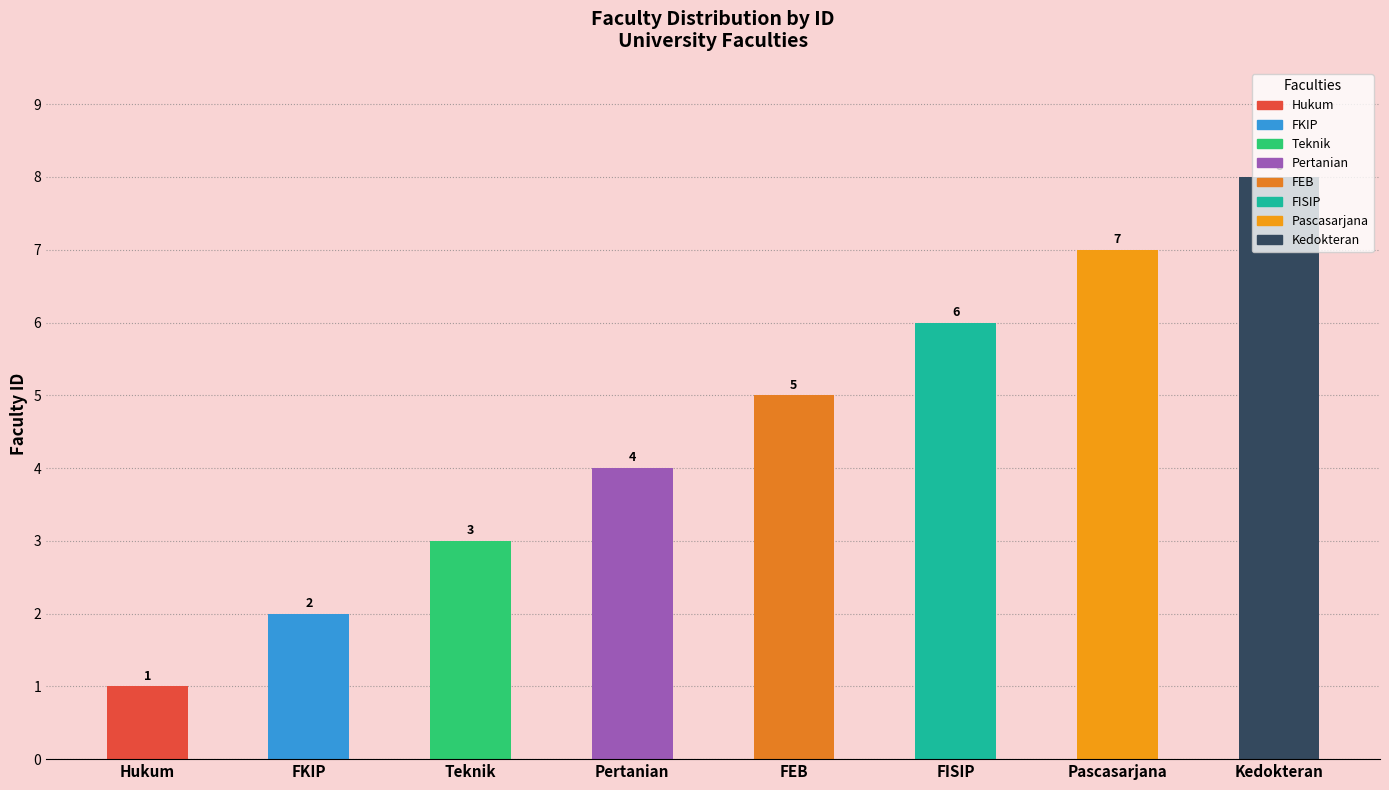

What is the value of the 2nd bar from the left?

2